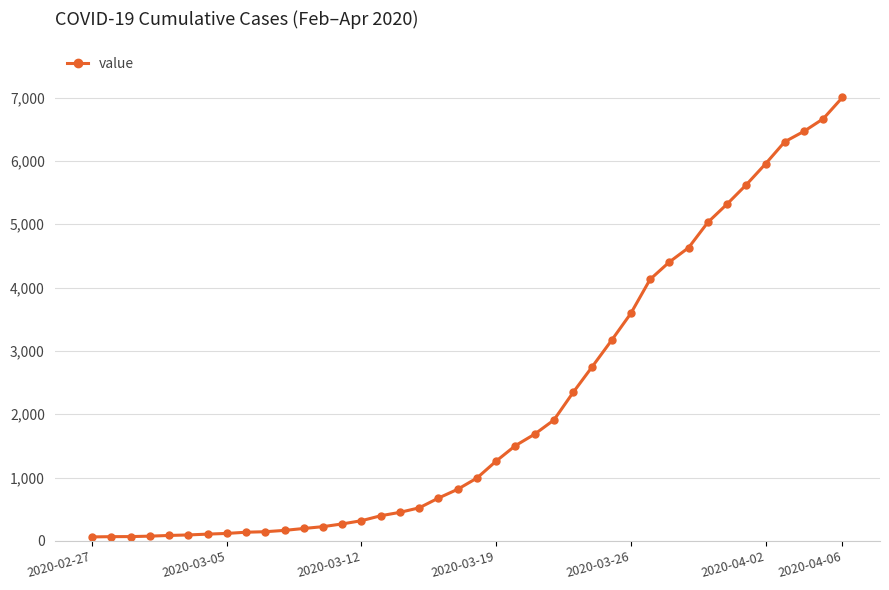

What is the difference between the maximum and minimum values?

6940